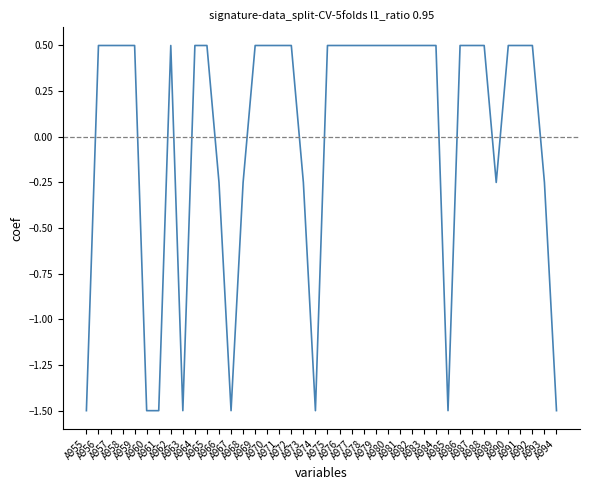

What is the maximum value shown in the chart?

0.5